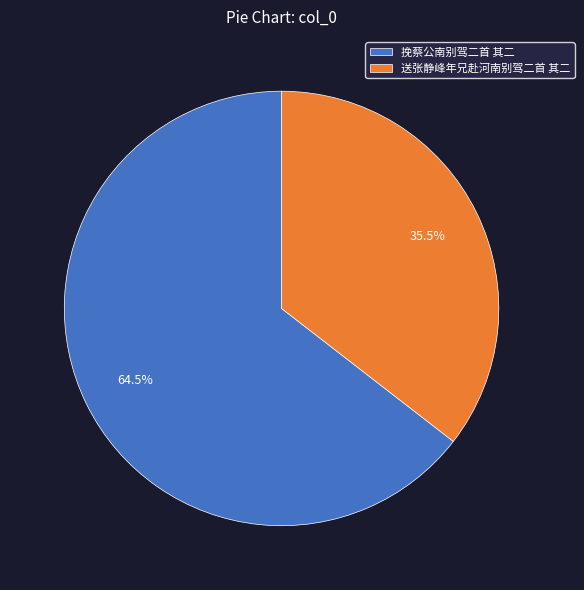

True or false: 送张静峰年兄赴河南别驾二首 其二 accounts for 22% of the total.

False